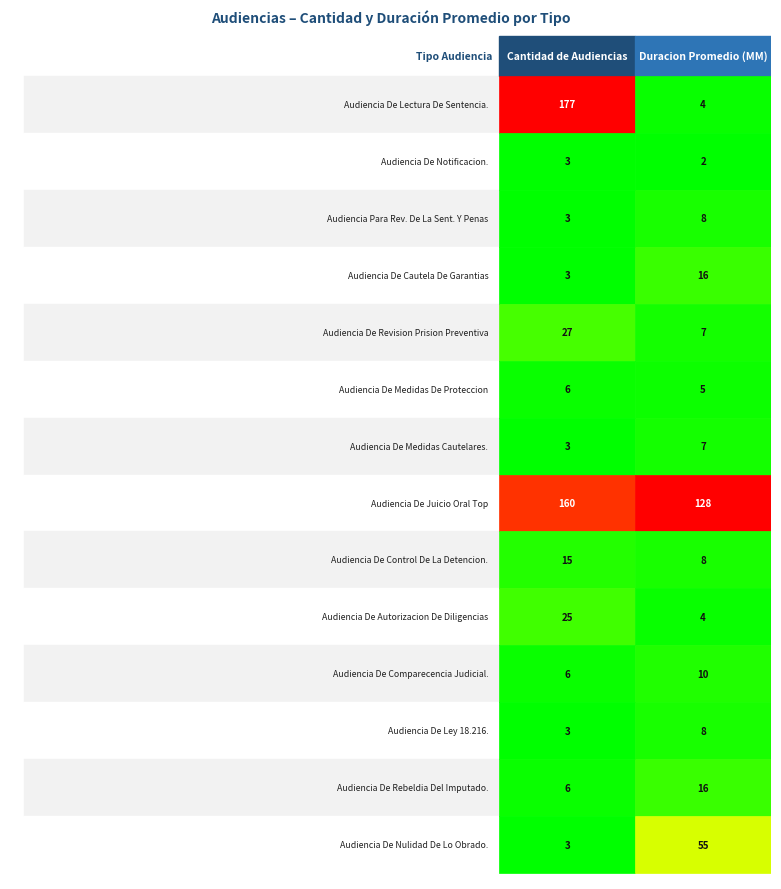

Reading left to right, transcribe all the data shown in this chart.

Audiencia De Lectura De Sentencia.: 177	4
Audiencia De Notificacion.: 3	2
Audiencia Para Rev. De La Sent. Y Penas: 3	8
Audiencia De Cautela De Garantias: 3	16
Audiencia De Revision Prision Preventiva: 27	7
Audiencia De Medidas De Proteccion: 6	5
Audiencia De Medidas Cautelares.: 3	7
Audiencia De Juicio Oral Top: 160	128
Audiencia De Control De La Detencion.: 15	8
Audiencia De Autorizacion De Diligencias: 25	4
Audiencia De Comparecencia Judicial.: 6	10
Audiencia De Ley 18.216.: 3	8
Audiencia De Rebeldia Del Imputado.: 6	16
Audiencia De Nulidad De Lo Obrado.: 3	55